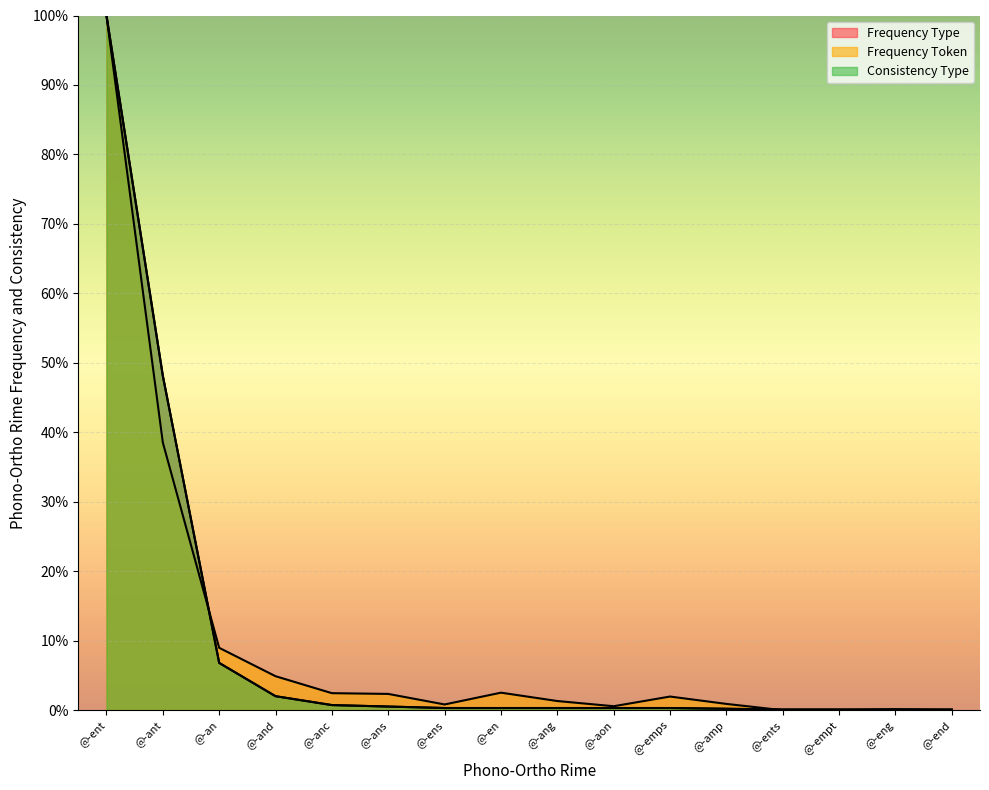

True or false: Consistency Type has more than 1 points higher than both neighbors.

False